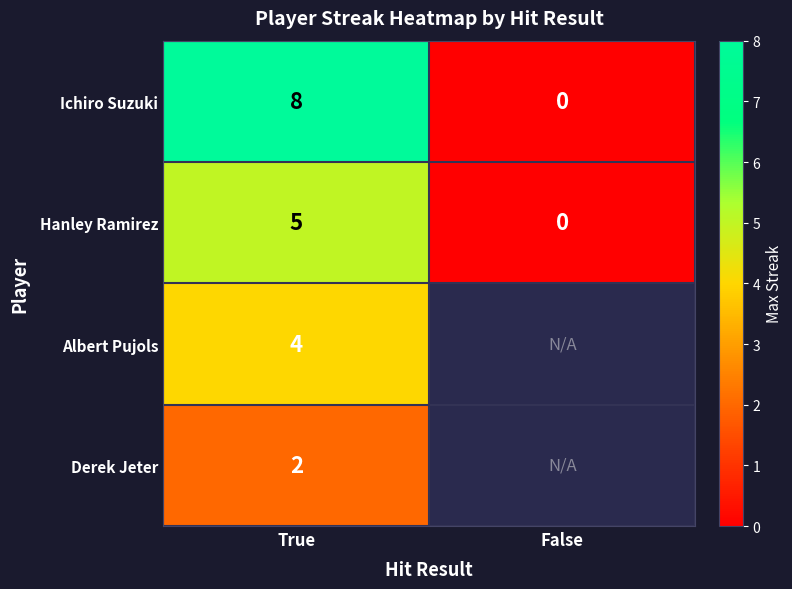

At which label does Ichiro Suzuki reach its minimum?

False